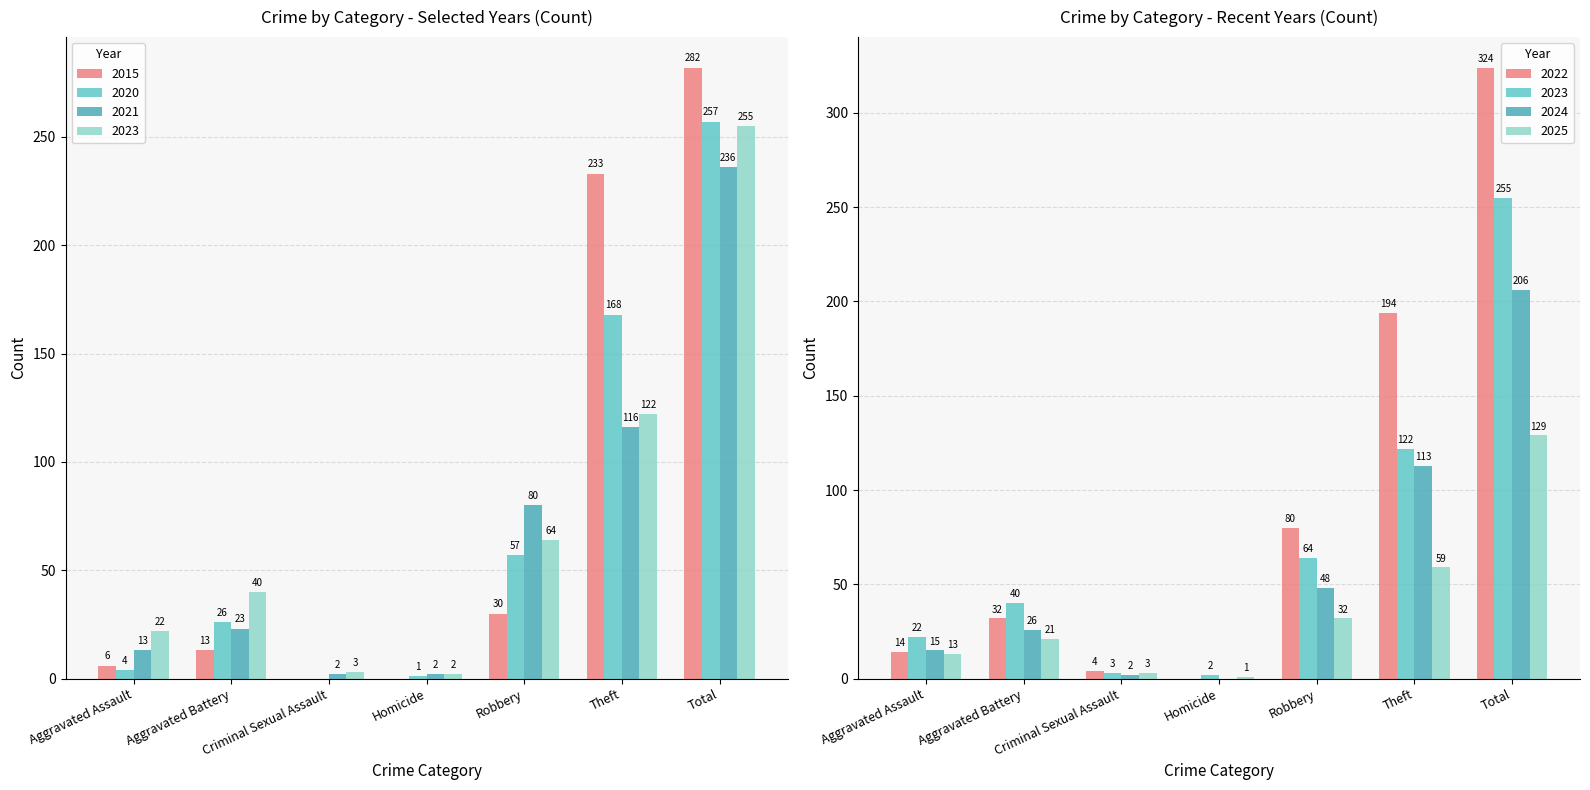

What is the average value of the 2020 series?

73